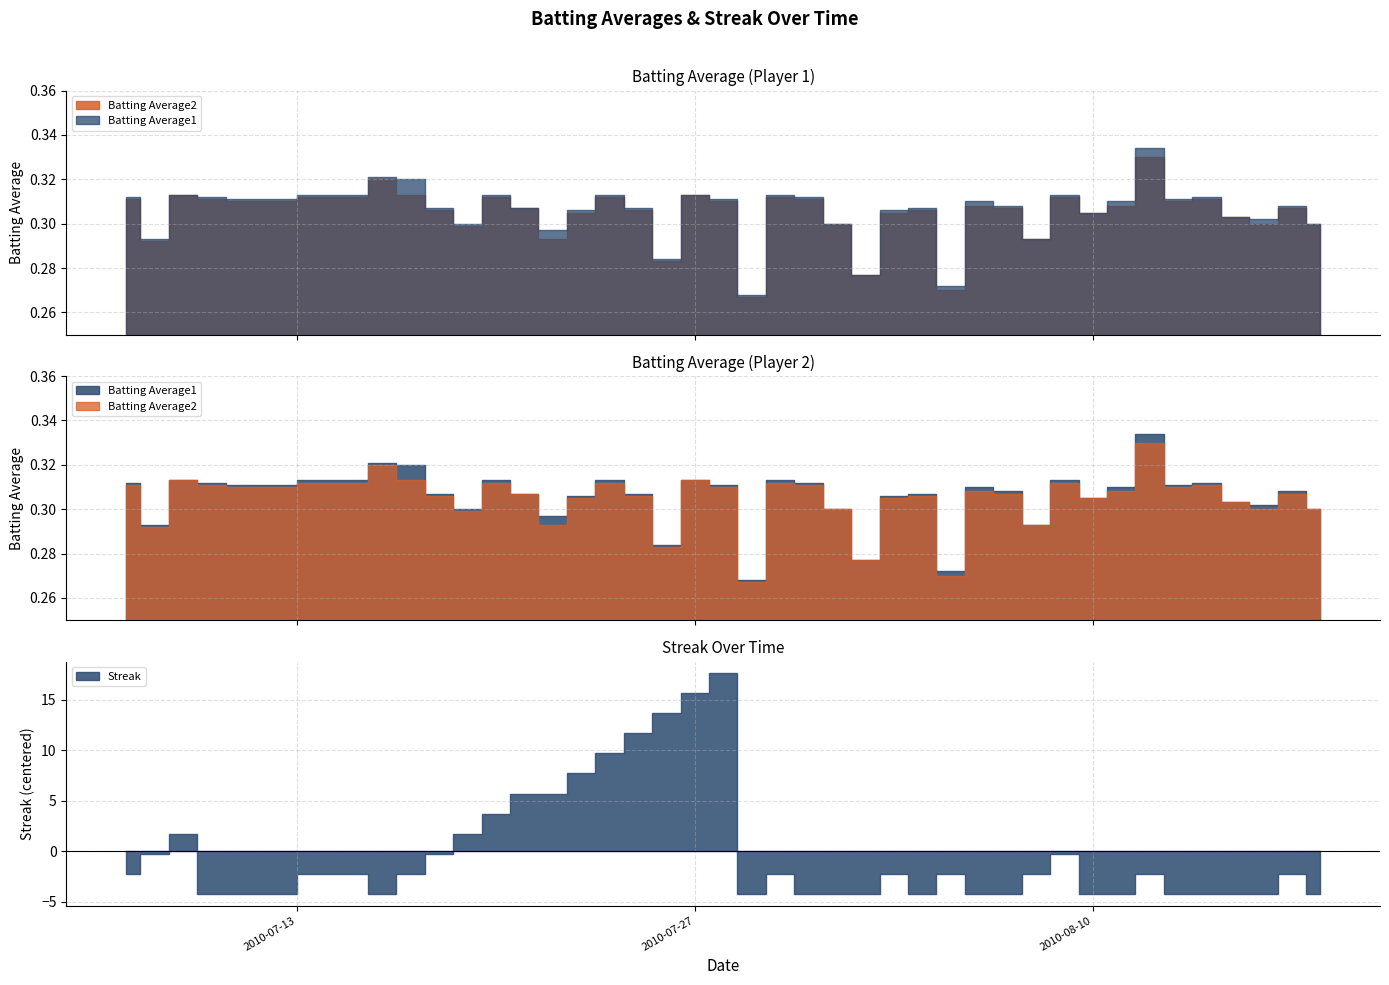

Between 2010-07-17 and 2010-08-12, which series saw the biggest shift?

Batting Average2